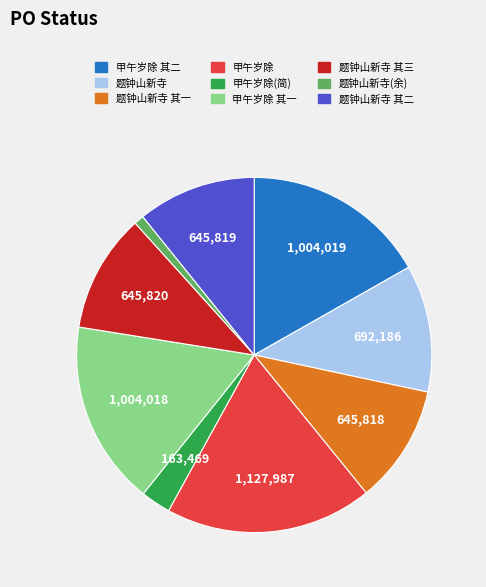

Does any single category account for the majority?

No